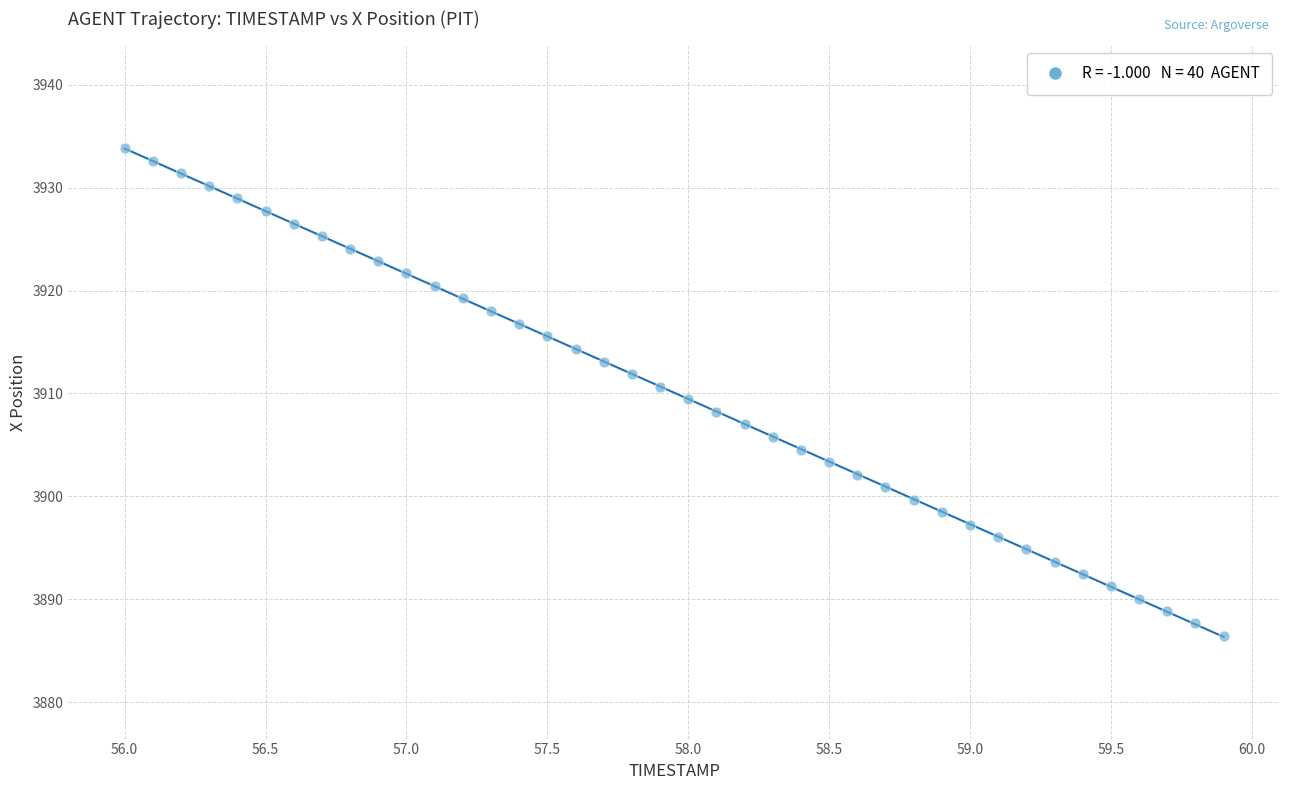

What is the range of X values (max minus min)?

3.9